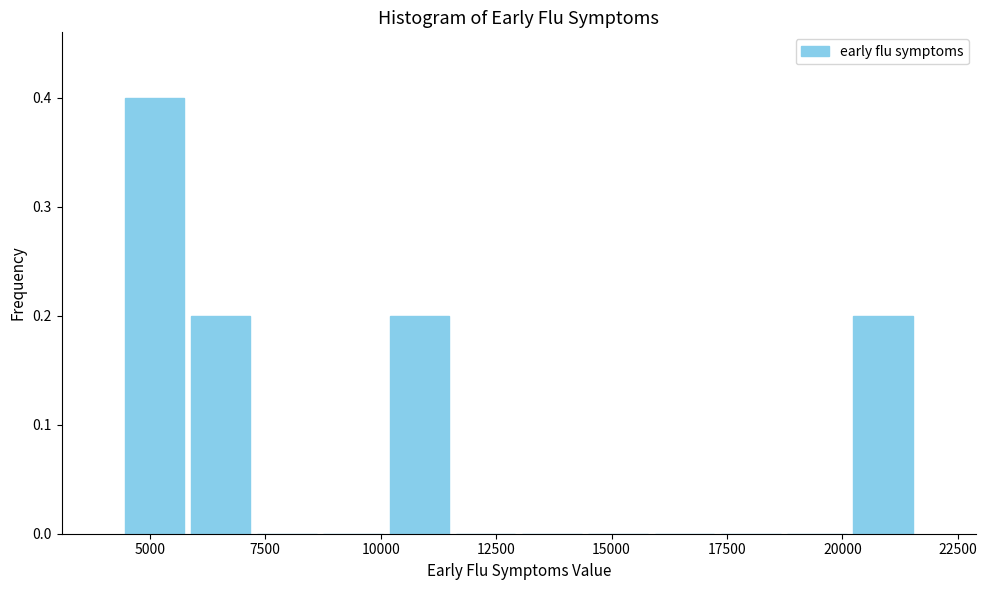

Read against the x-axis, roughly where is the centre of the tallest bar?

5000